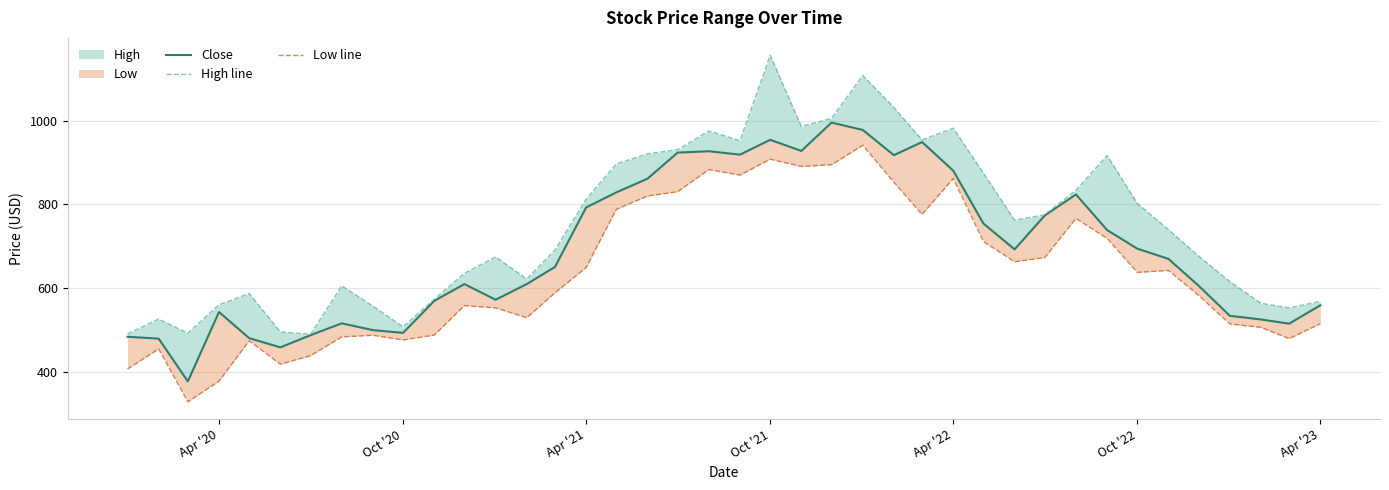

What is the spread (max minus min) of values at Apr '21?

163.7